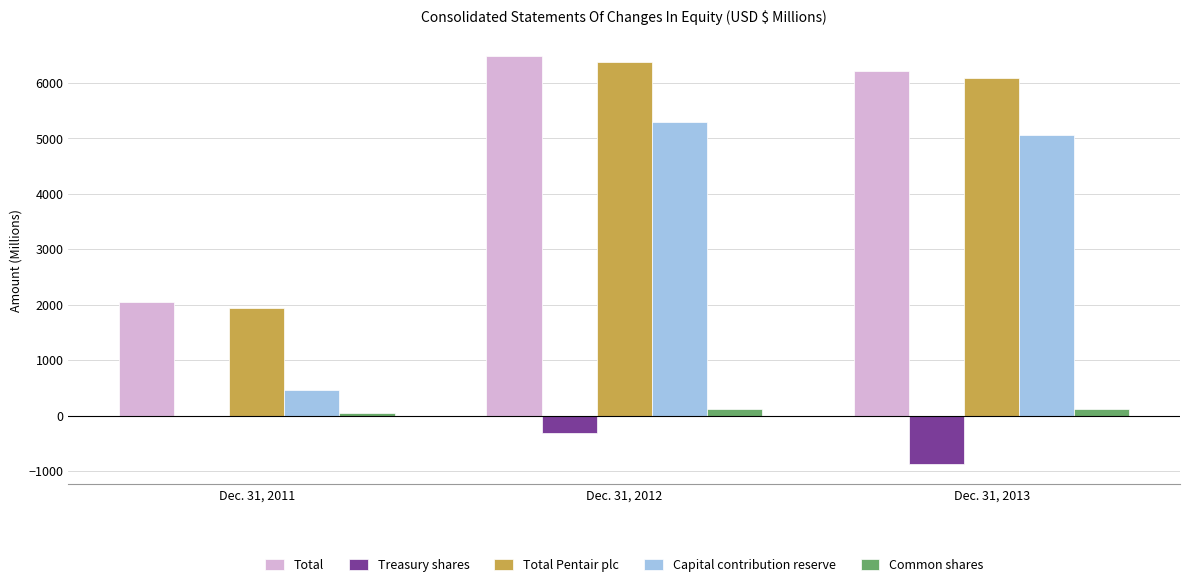

What is the highest value of the Total series?

6487.5